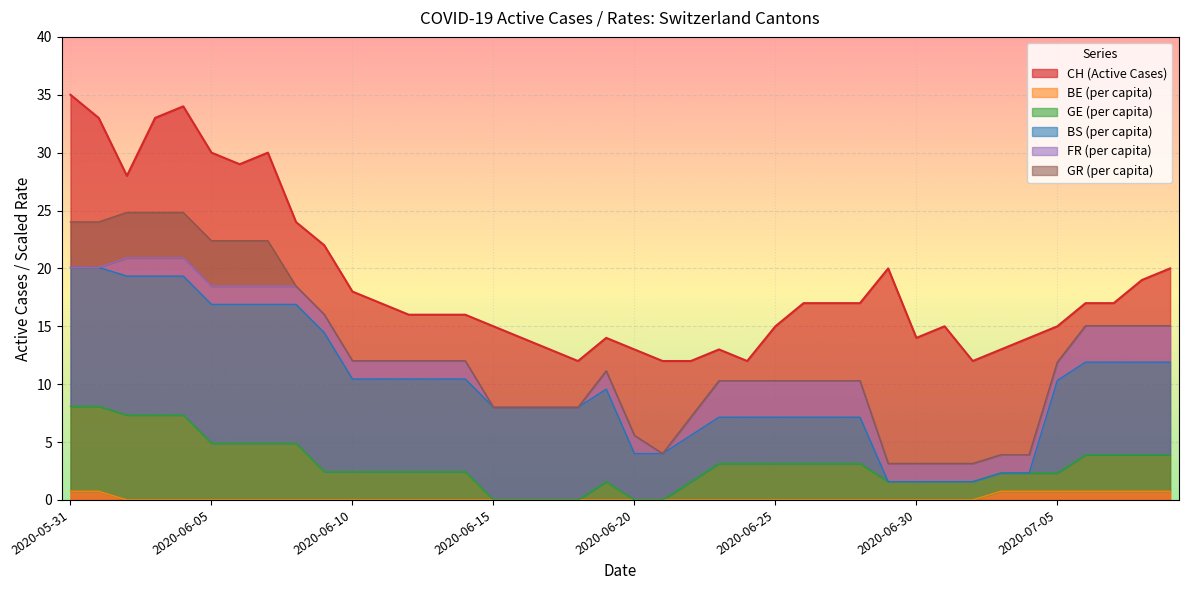

What is the maximum value for CH (Active Cases)?

35.0